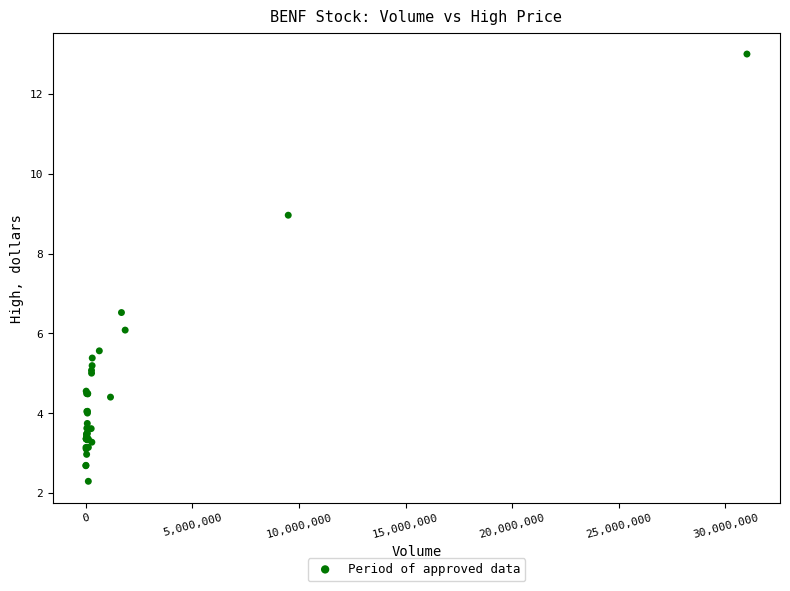

What Y value in the scatter plot is closest to 7?

6.5